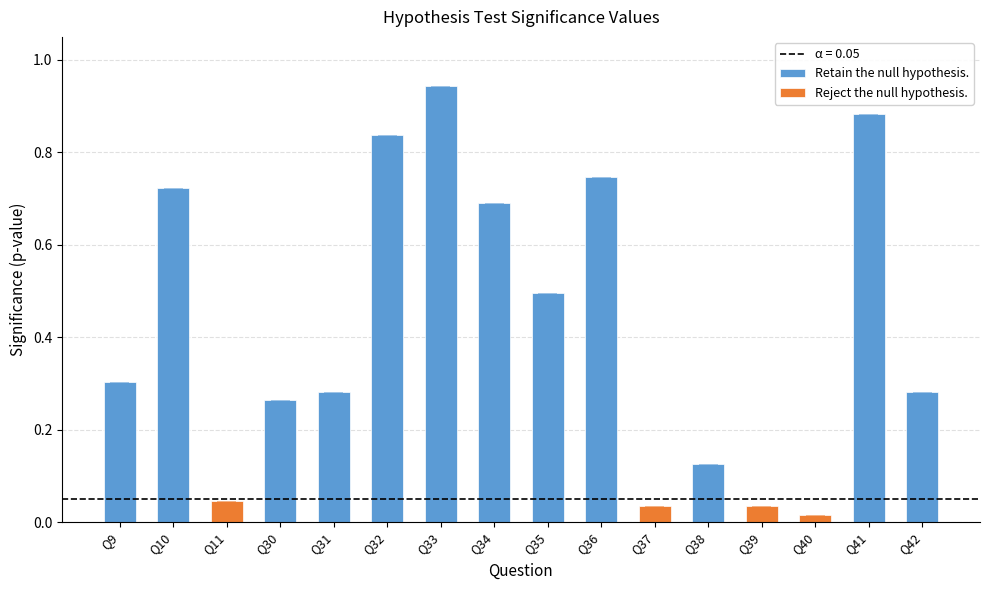

What is the difference between the highest and lowest values at Q41?

0.9